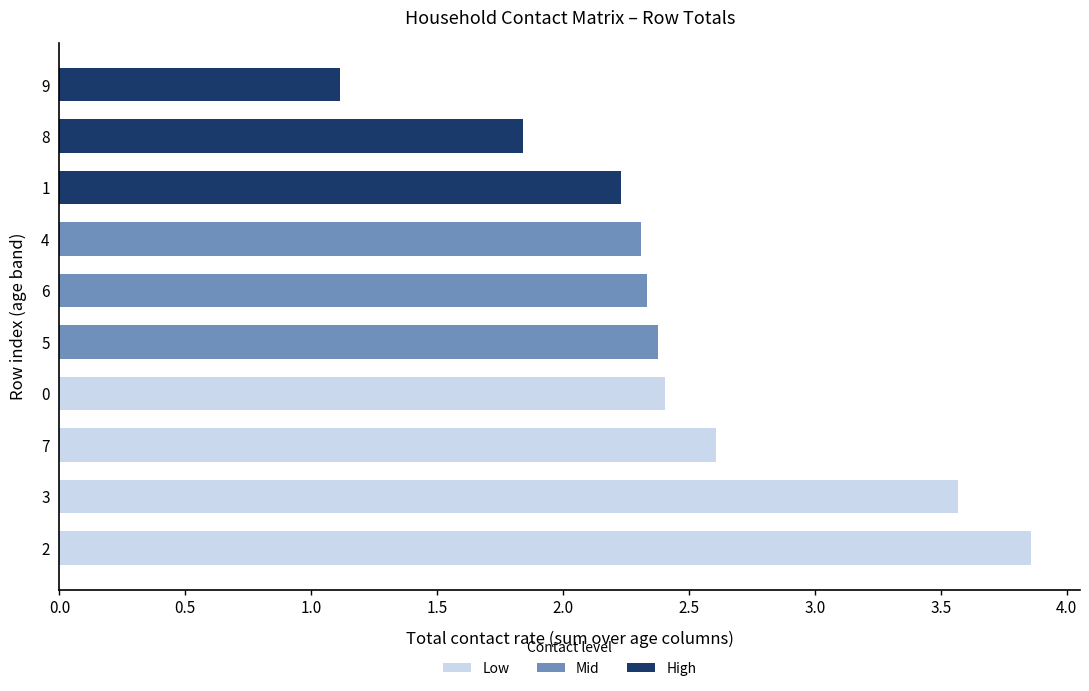

The chart shows a value of 1.6 at 0. True or false?

False